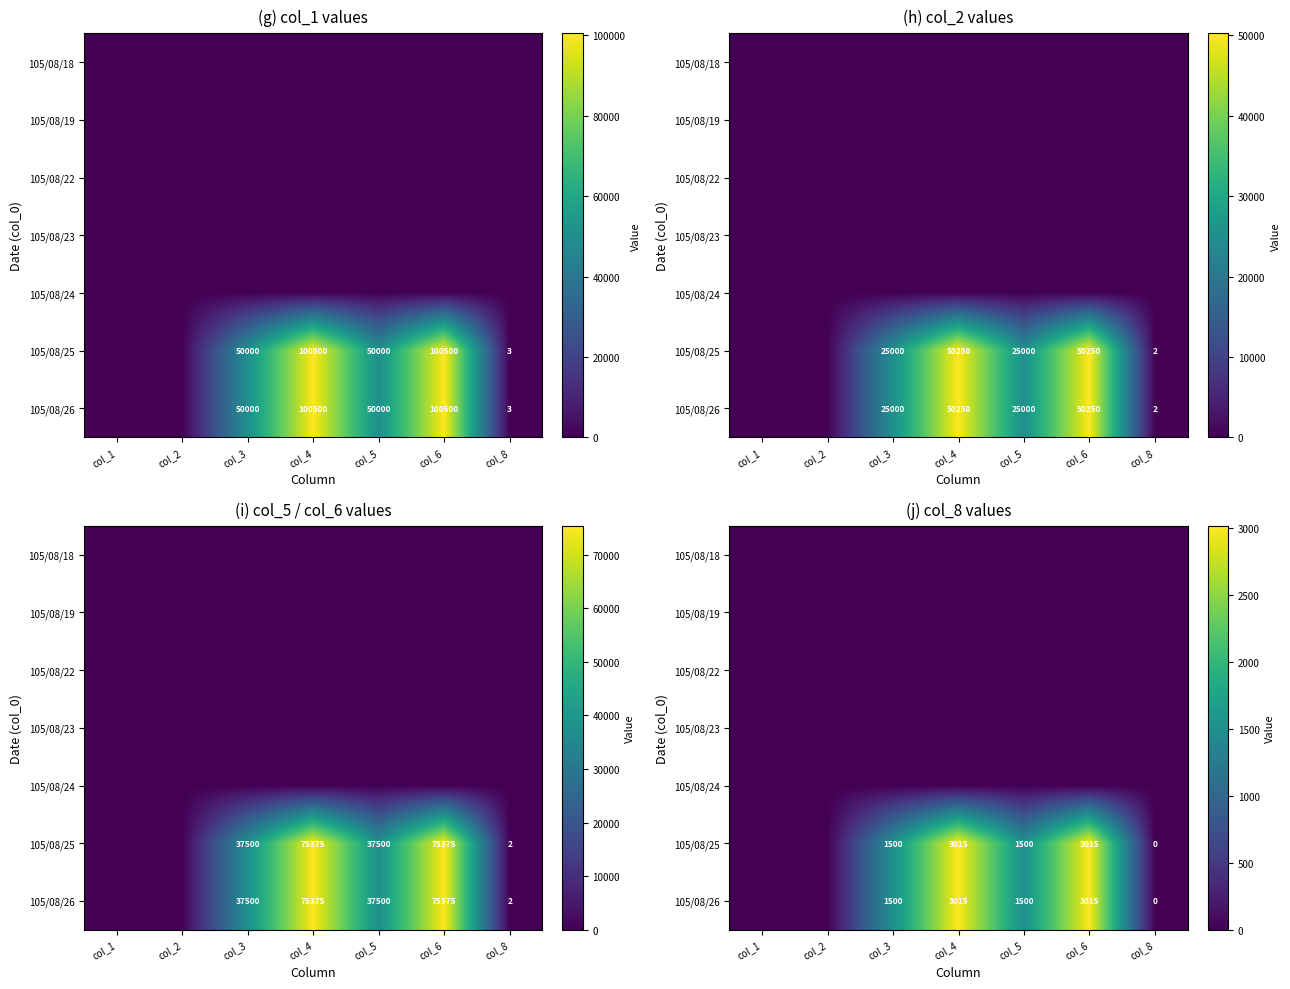

Is the value of 105/08/25 at col_2 greater than the value of 105/08/22 at col_6?

No